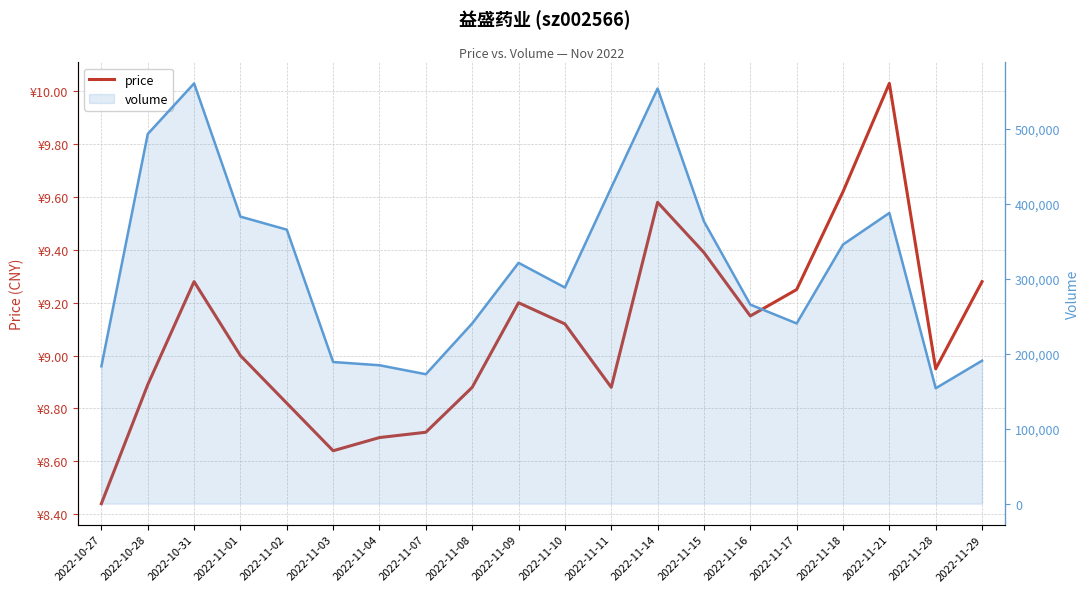

What is the average value of the volume series?

315764.8